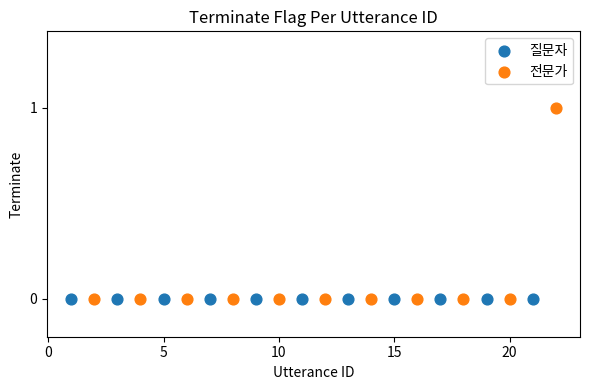

Which series contains the highest Y value?

전문가